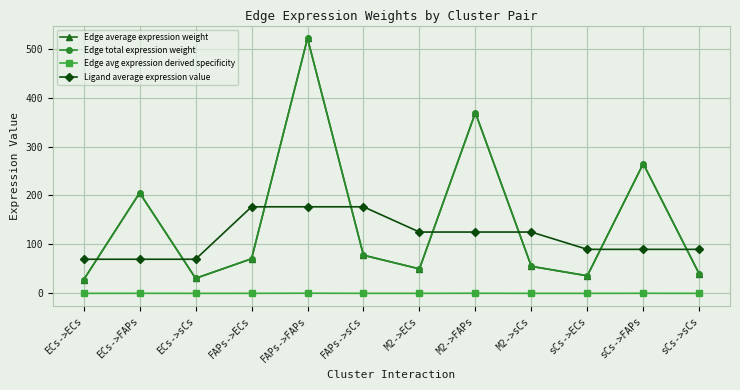

What is the sum of all Edge total expression weight values?

1748.8